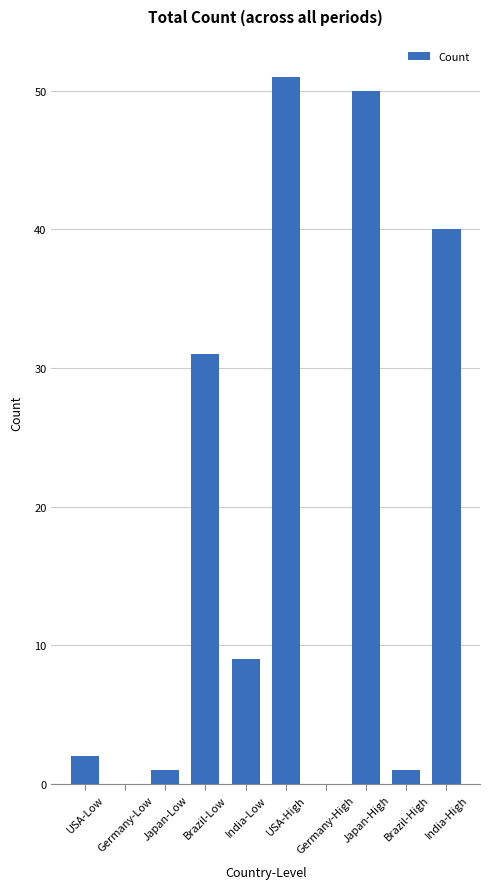

Does the chart contain stacked bars?

No